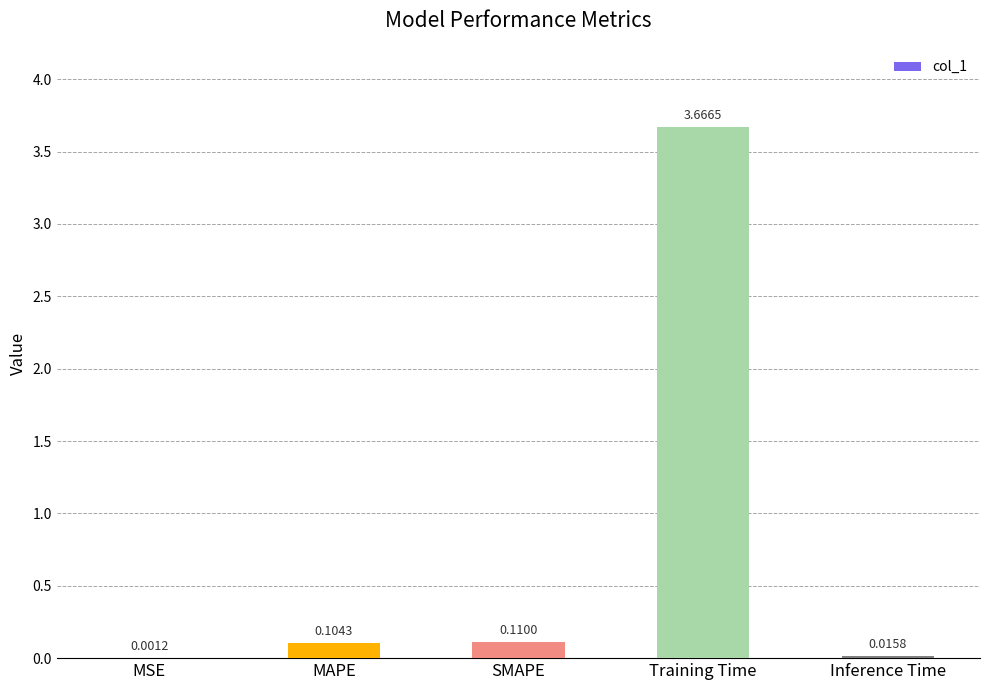

At which label is the value closest to 1?

SMAPE